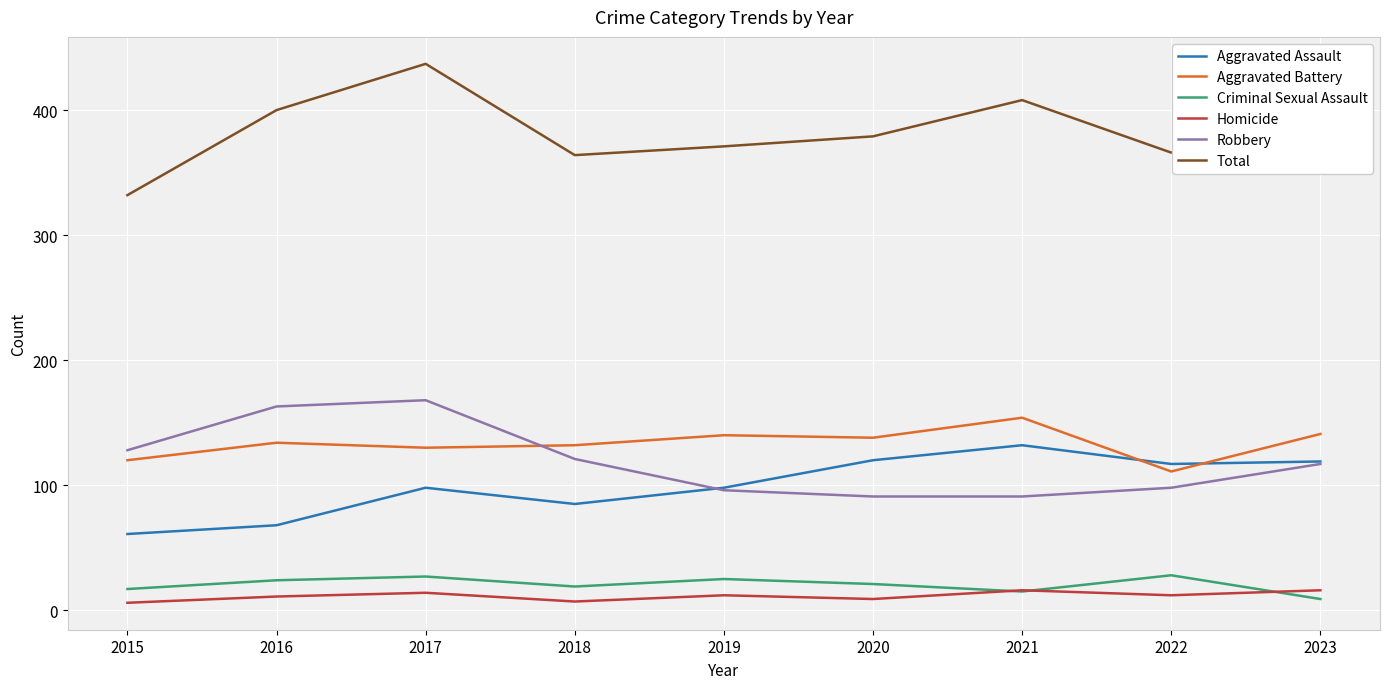

Is it true that Criminal Sexual Assault equals 28 at 2022?

True